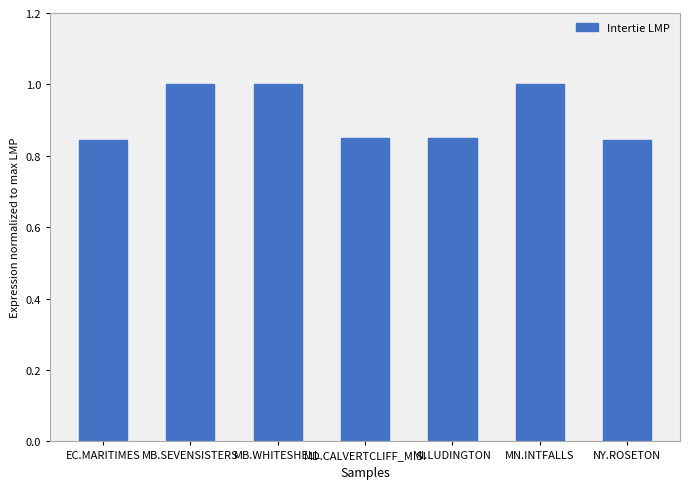

What is the maximum value shown in the chart?

1.0